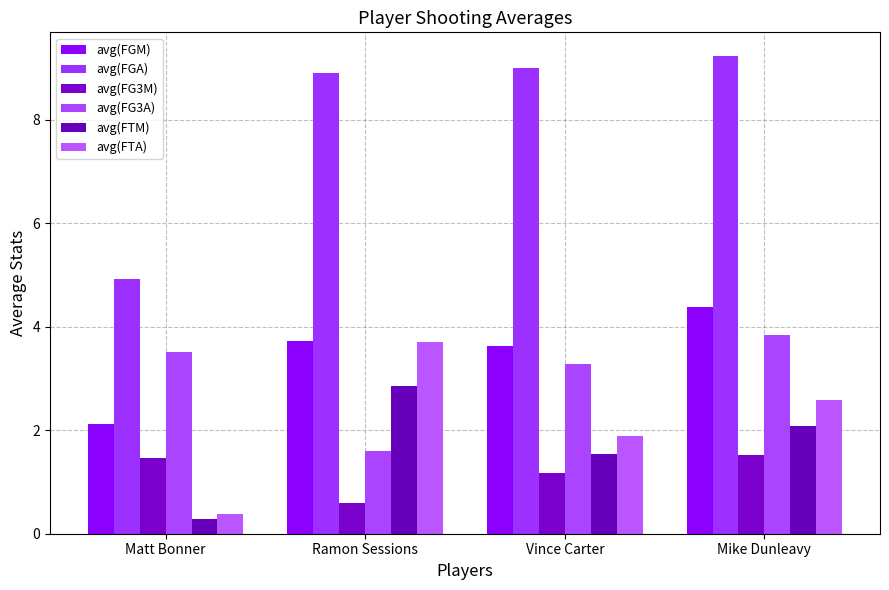

What is the difference between the avg(FGM) values at Vince Carter and Ramon Sessions?

0.1